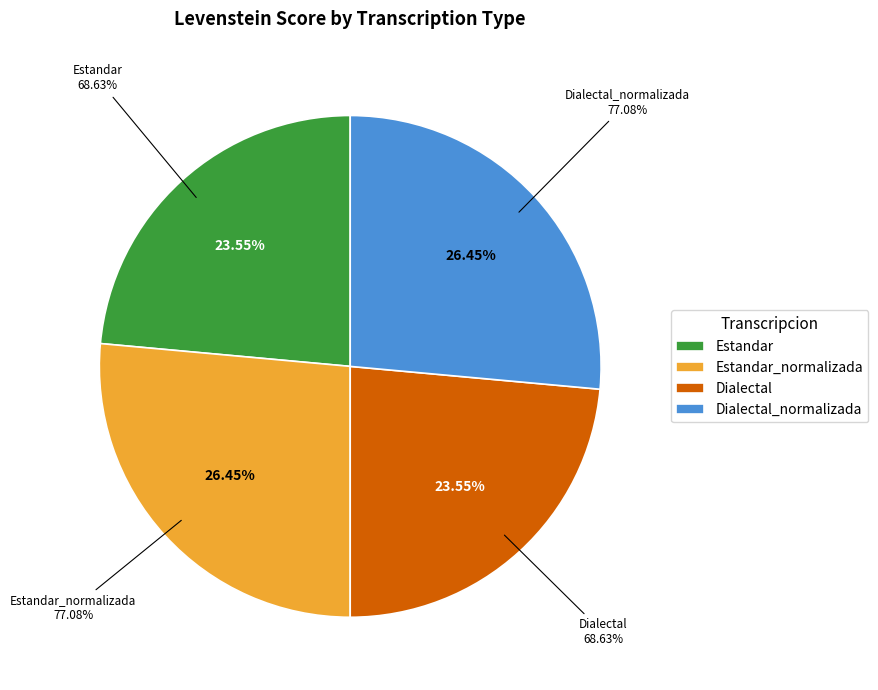

To the nearest percent, what is the difference between the Estandar_normalizada and Dialectal slice percentages?

3%